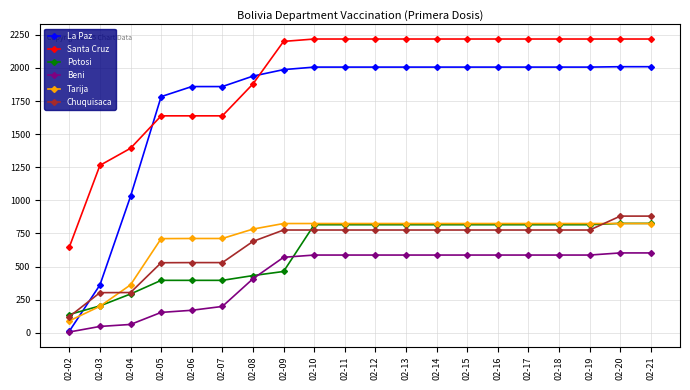

True or false: Potosi has a value of 1237 at 02-16.

False